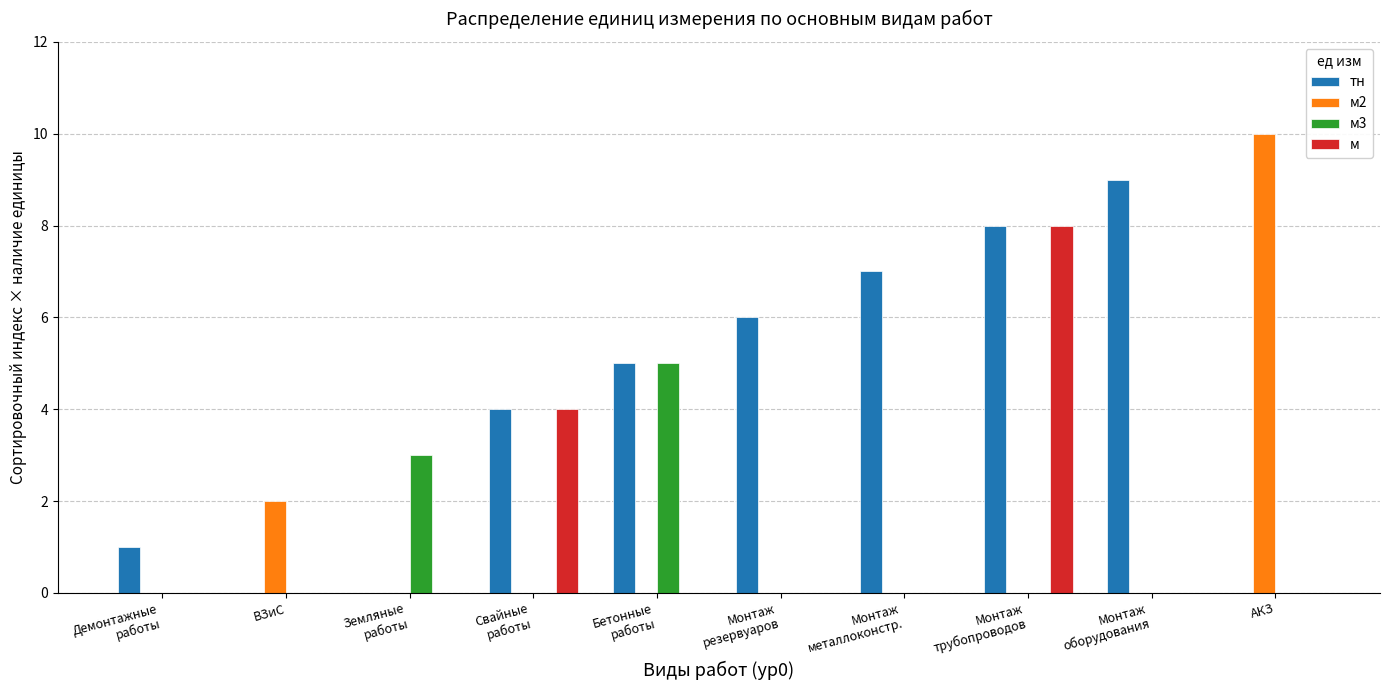

What is the approximate value of тн at Монтаж
трубопроводов?

8